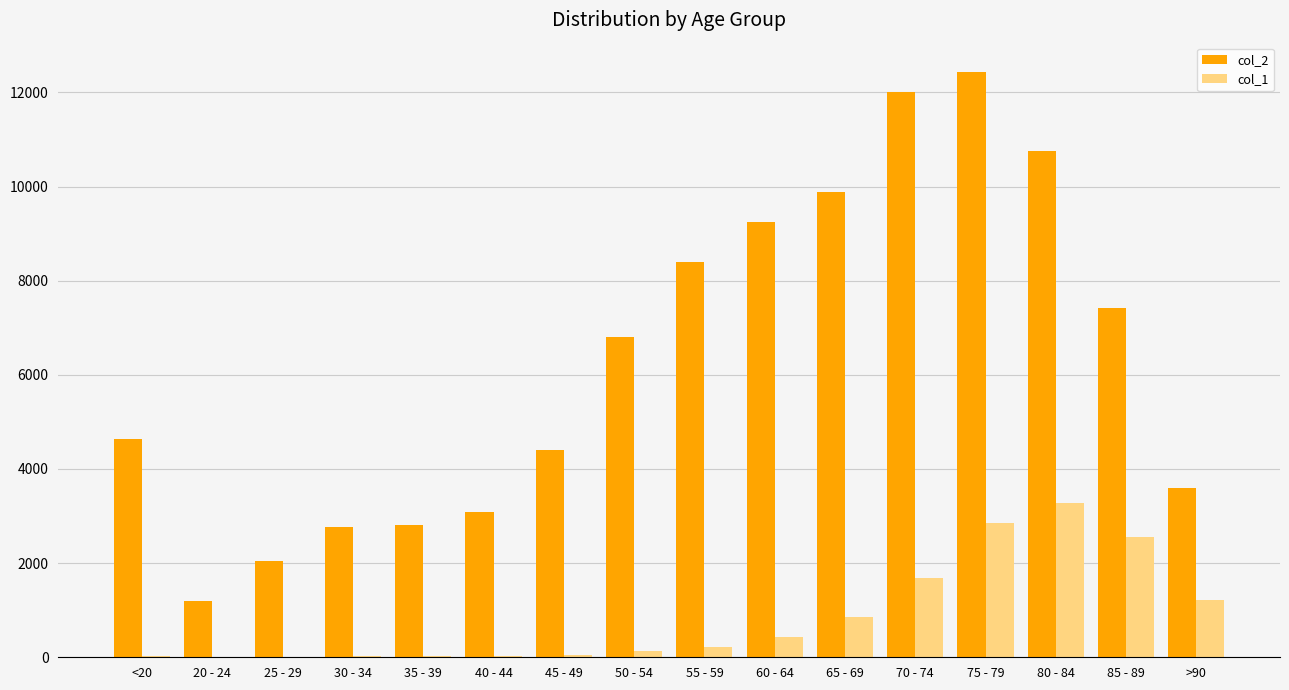

Which series changed the most between 45 - 49 and 80 - 84?

col_2